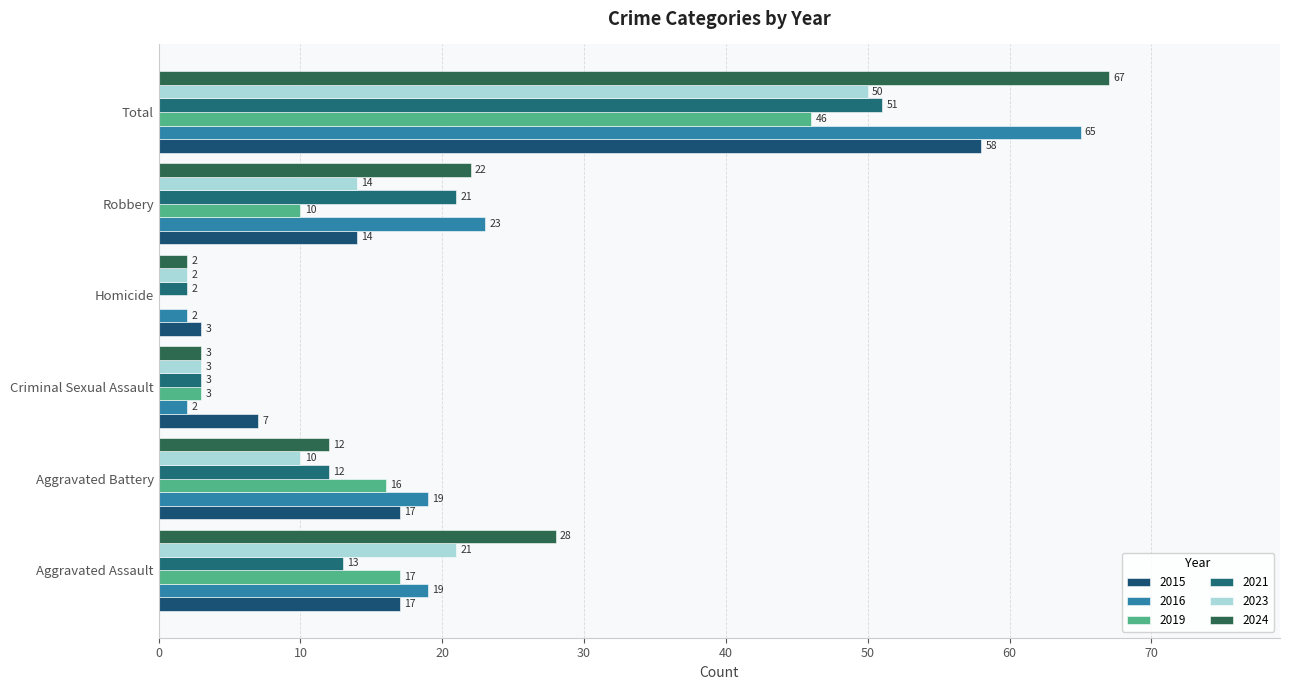

Reading left to right, transcribe all the data shown in this chart.

2015: Aggravated Assault=17	Aggravated Battery=17	Criminal Sexual Assault=7	Homicide=3	Robbery=14	Total=58
2016: Aggravated Assault=19	Aggravated Battery=19	Criminal Sexual Assault=2	Homicide=2	Robbery=23	Total=65
2019: Aggravated Assault=17	Aggravated Battery=16	Criminal Sexual Assault=3	Homicide=0	Robbery=10	Total=46
2021: Aggravated Assault=13	Aggravated Battery=12	Criminal Sexual Assault=3	Homicide=2	Robbery=21	Total=51
2023: Aggravated Assault=21	Aggravated Battery=10	Criminal Sexual Assault=3	Homicide=2	Robbery=14	Total=50
2024: Aggravated Assault=28	Aggravated Battery=12	Criminal Sexual Assault=3	Homicide=2	Robbery=22	Total=67